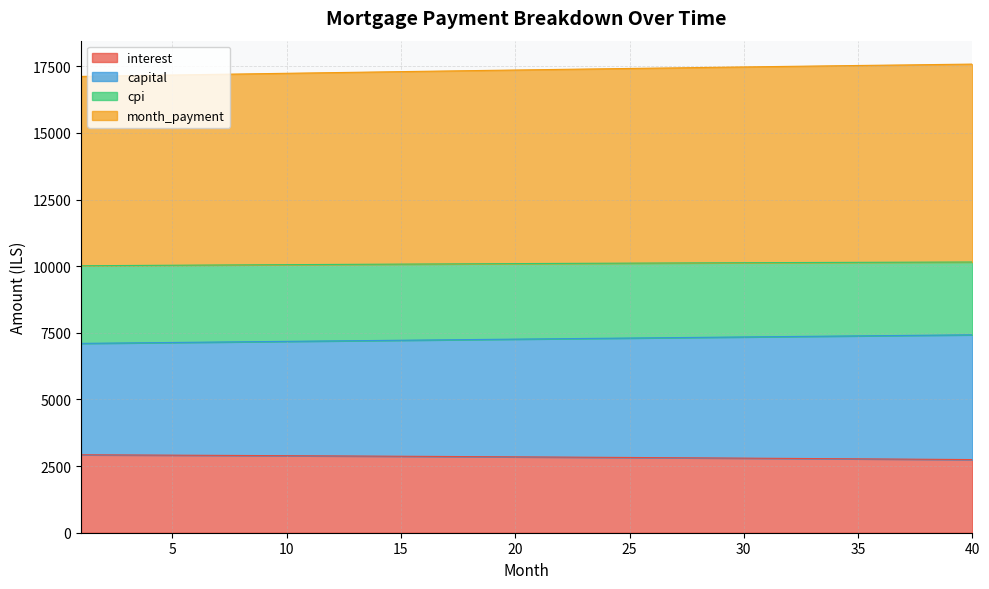

True or false: interest has more than 0 interior local peaks.

False